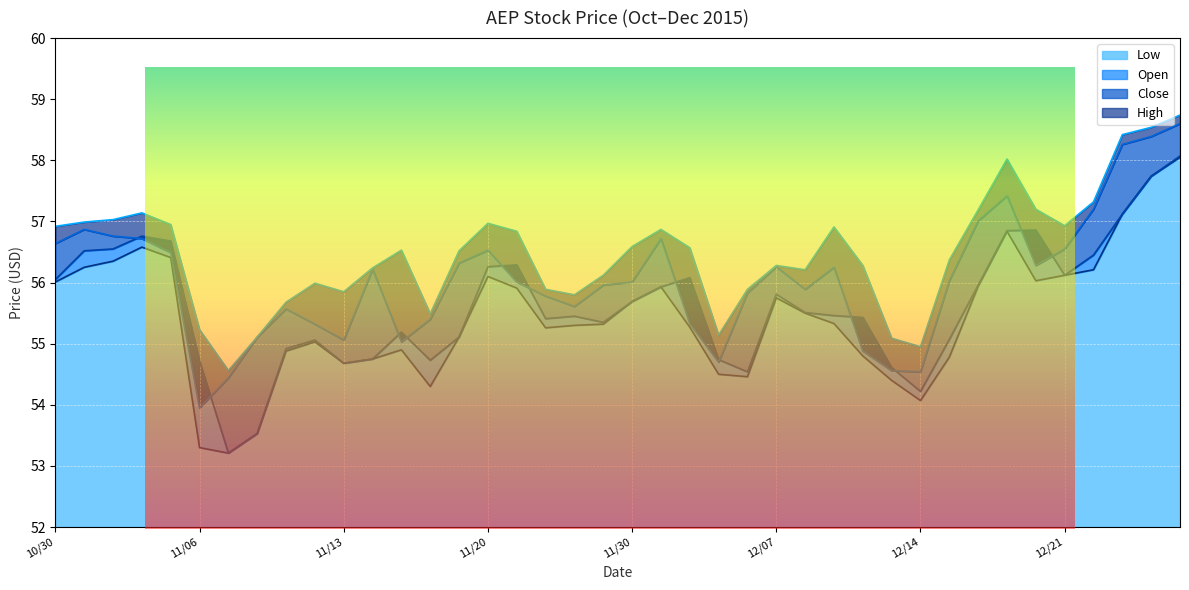

Reading right to left, transcribe all the data shown in this chart.

Low: 12/28=58.0	12/24=57.7	12/23=57.1	12/22=56.2	12/21=56.1	12/18=56.0	12/17=56.8	12/16=55.9	12/15=54.8	12/14=54.1	12/11=54.4	12/10=54.8	12/09=55.3	12/08=55.5	12/07=55.8	12/04=54.5	12/03=54.5	12/02=55.3	12/01=55.9	11/30=55.7	11/27=55.3	11/25=55.3	11/24=55.3	11/23=55.9	11/20=56.1	11/19=55.1	11/18=54.3	11/17=54.9	11/16=54.8	11/13=54.7	11/12=55.0	11/11=54.9	11/10=53.5	11/09=53.2	11/06=53.3	11/05=56.4	11/04=56.6	11/03=56.4	11/02=56.2	10/30=56.0
Open: 12/28=58.1	12/24=57.7	12/23=57.1	12/22=56.5	12/21=56.1	12/18=56.9	12/17=56.9	12/16=56.0	12/15=55.1	12/14=54.2	12/11=54.6	12/10=55.4	12/09=55.5	12/08=55.5	12/07=55.8	12/04=54.5	12/03=54.7	12/02=56.1	12/01=55.9	11/30=55.7	11/27=55.4	11/25=55.5	11/24=55.4	11/23=56.3	11/20=56.3	11/19=55.1	11/18=54.7	11/17=55.2	11/16=54.8	11/13=54.7	11/12=55.1	11/11=54.9	11/10=53.5	11/09=53.2	11/06=54.7	11/05=56.7	11/04=56.8	11/03=56.5	11/02=56.5	10/30=56.0
Close: 12/28=58.6	12/24=58.4	12/23=58.3	12/22=57.2	12/21=56.5	12/18=56.3	12/17=57.4	12/16=57.0	12/15=56.0	12/14=54.5	12/11=54.6	12/10=54.9	12/09=56.2	12/08=55.9	12/07=56.3	12/04=55.8	12/03=54.7	12/02=55.3	12/01=56.7	11/30=56.0	11/27=56.0	11/25=55.6	11/24=55.8	11/23=56.0	11/20=56.5	11/19=56.3	11/18=55.4	11/17=55.0	11/16=56.2	11/13=55.1	11/12=55.3	11/11=55.6	11/10=55.1	11/09=54.4	11/06=54.0	11/05=56.5	11/04=56.7	11/03=56.8	11/02=56.9	10/30=56.6
High: 12/28=58.7	12/24=58.5	12/23=58.4	12/22=57.3	12/21=56.9	12/18=57.2	12/17=58.0	12/16=57.2	12/15=56.4	12/14=55.0	12/11=55.1	12/10=56.3	12/09=56.9	12/08=56.2	12/07=56.3	12/04=55.9	12/03=55.1	12/02=56.6	12/01=56.9	11/30=56.6	11/27=56.1	11/25=55.8	11/24=55.9	11/23=56.8	11/20=57.0	11/19=56.5	11/18=55.5	11/17=56.5	11/16=56.2	11/13=55.9	11/12=56.0	11/11=55.7	11/10=55.1	11/09=54.6	11/06=55.2	11/05=57.0	11/04=57.1	11/03=57.0	11/02=57.0	10/30=56.9